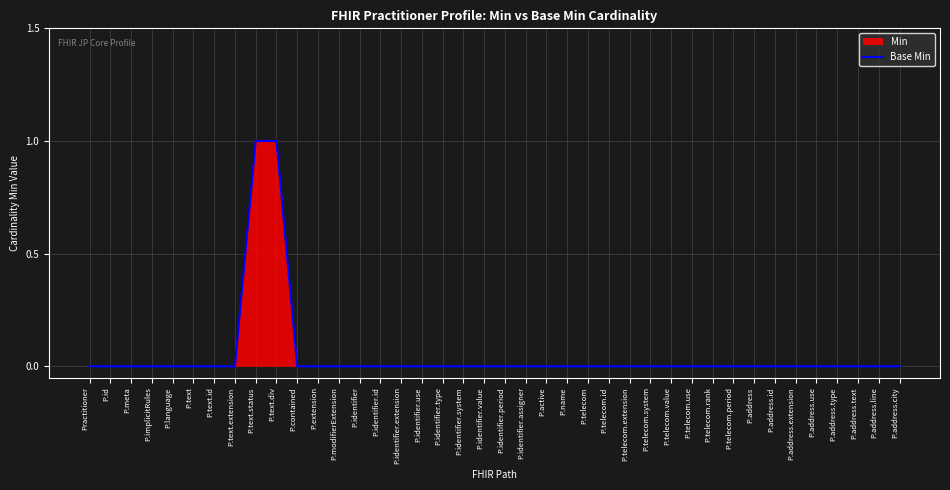

Rank the categories by value from lowest to highest.

Practitioner, P.id, P.meta, P.implicitRules, P.language, P.text, P.text.id, P.text.extension, P.contained, P.extension, P.modifierExtension, P.identifier, P.identifier.id, P.identifier.extension, P.identifier.use, P.identifier.type, P.identifier.system, P.identifier.value, P.identifier.period, P.identifier.assigner, P.active, P.name, P.telecom, P.telecom.id, P.telecom.extension, P.telecom.system, P.telecom.value, P.telecom.use, P.telecom.rank, P.telecom.period, P.address, P.address.id, P.address.extension, P.address.use, P.address.type, P.address.text, P.address.line, P.address.city, P.text.status, P.text.div